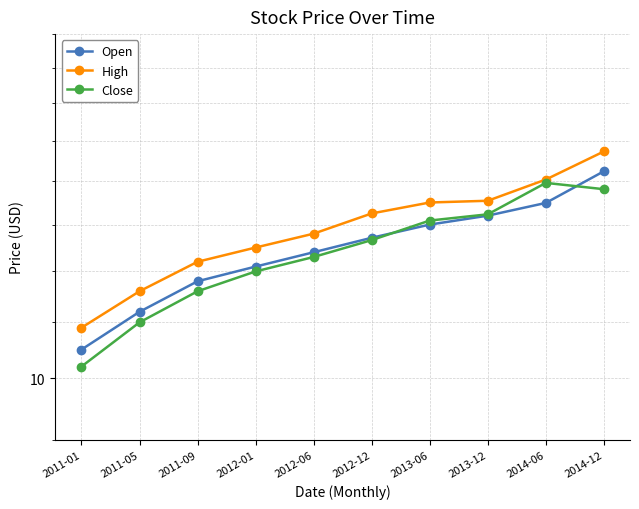

Count the number of categories in the chart.

10